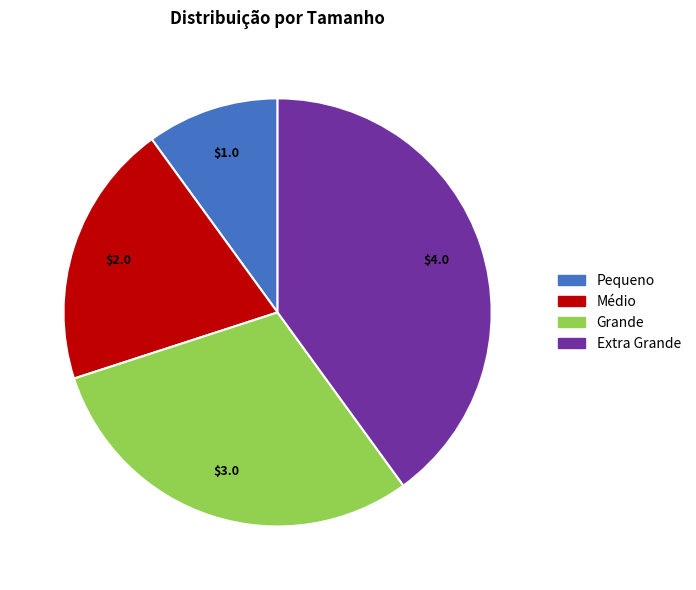

What is the smallest slice in the pie chart?

Pequeno